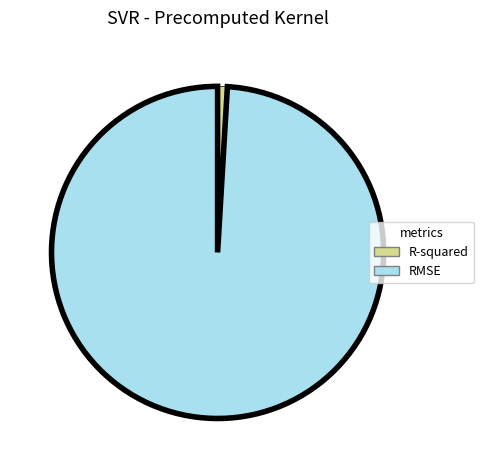

Does R-squared account for over 50% of the chart?

No